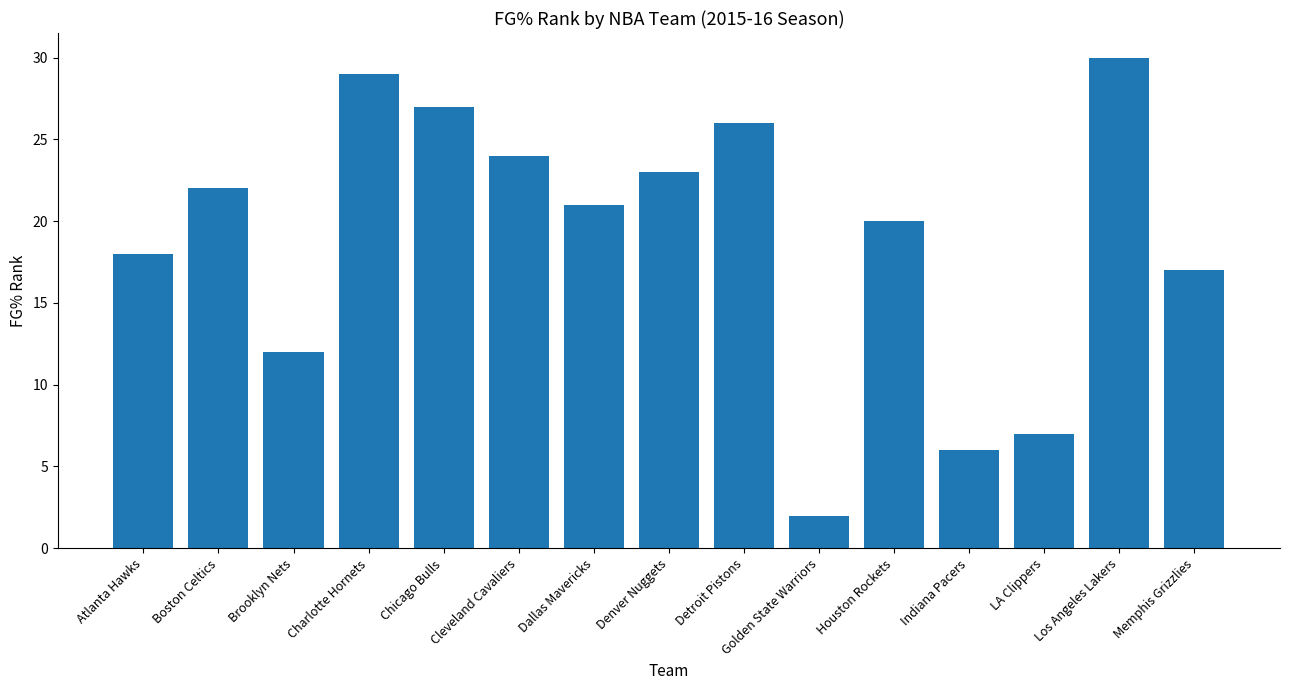

Reading left to right, list all the values displayed in this chart.

18	22	12	29	27	24	21	23	26	2	20	6	7	30	17